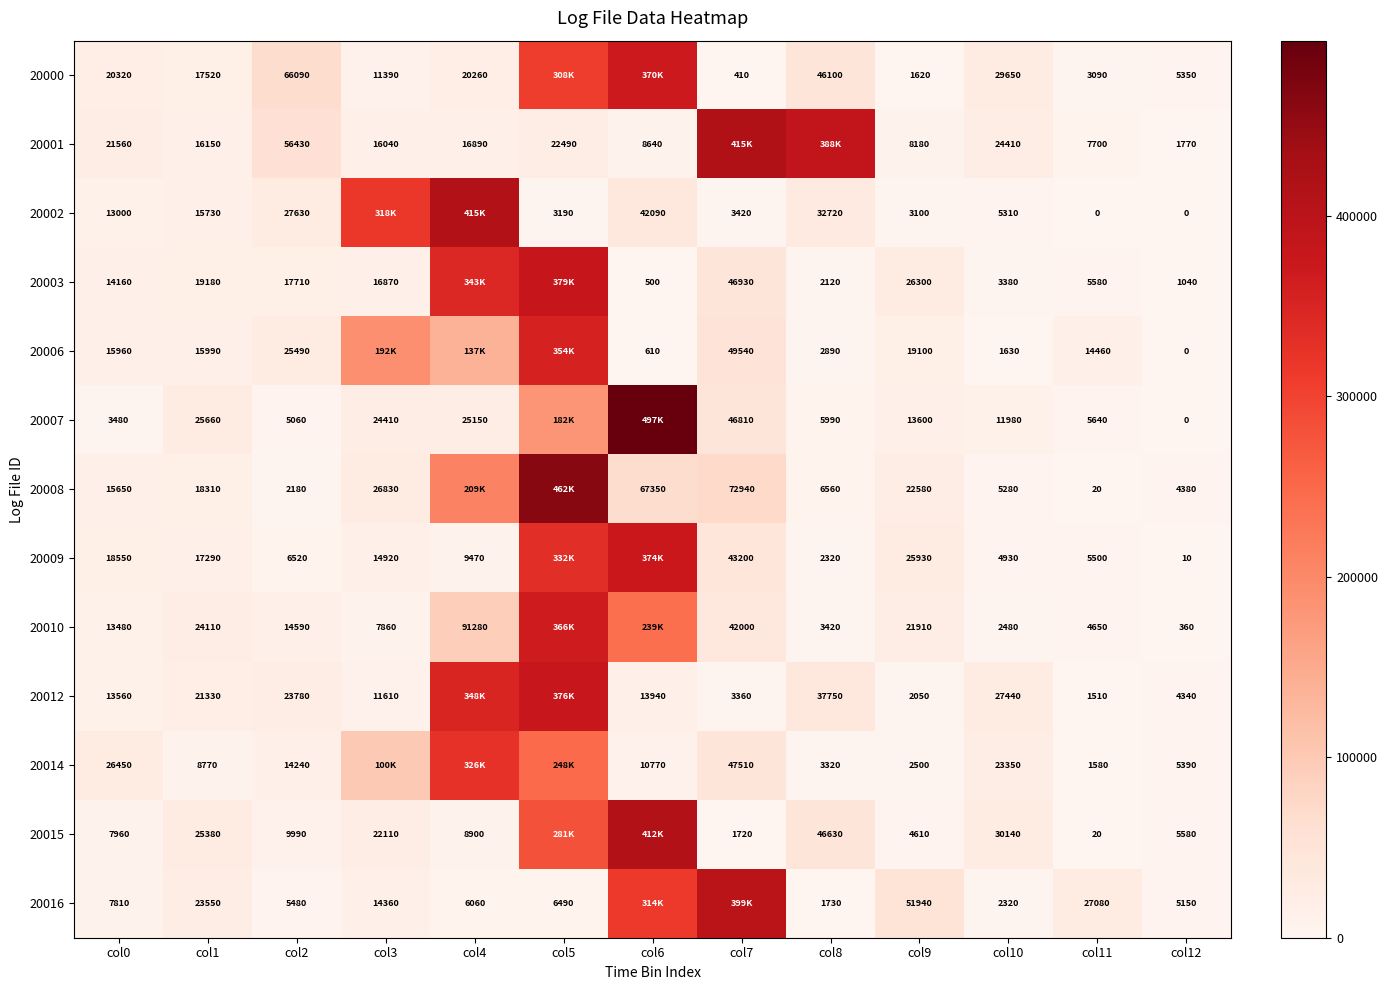

The value of 20015 at col2 is 3862. True or false?

False